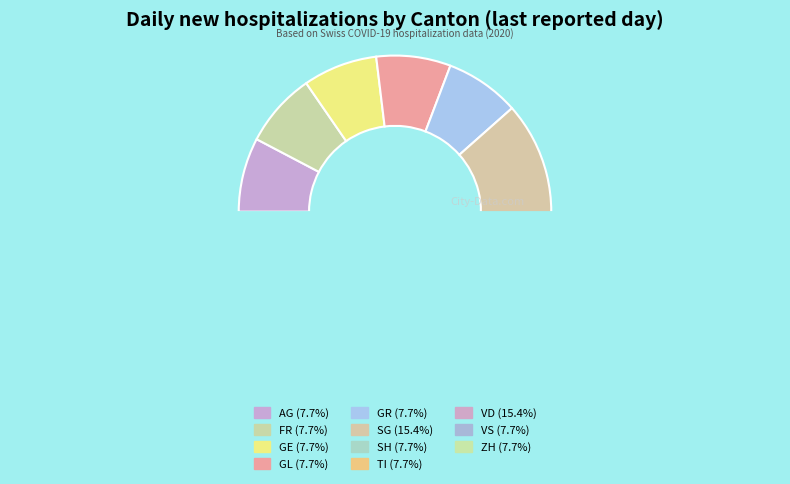

The VS slice represents 1% of the pie. True or false?

False